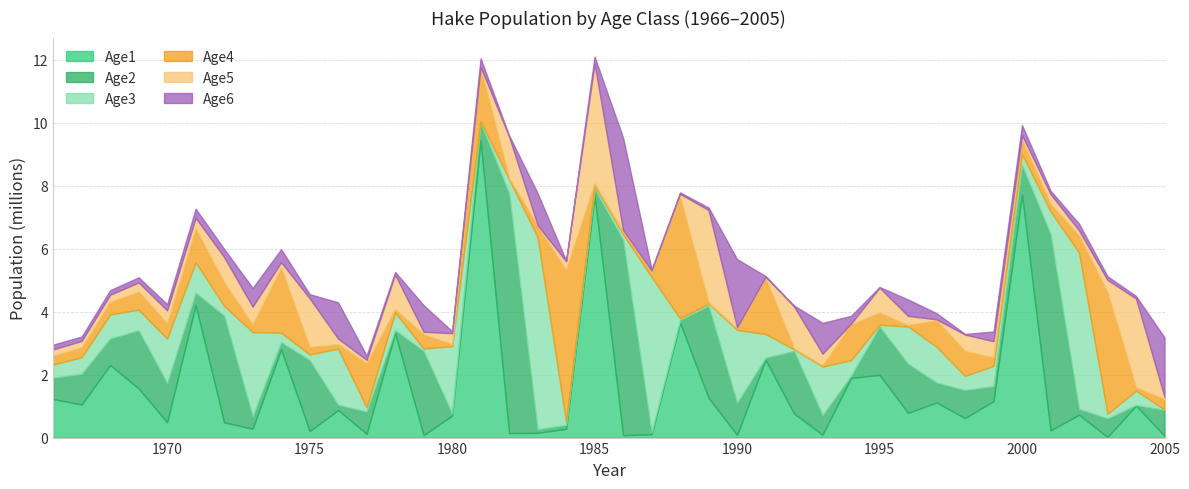

What is the sum of the Age6 values at 1999 and 1990?

2477328.0